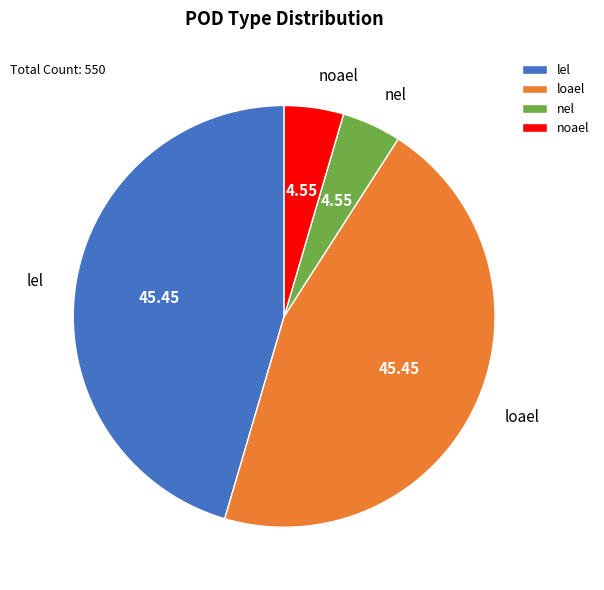

Does any single category account for the majority?

No